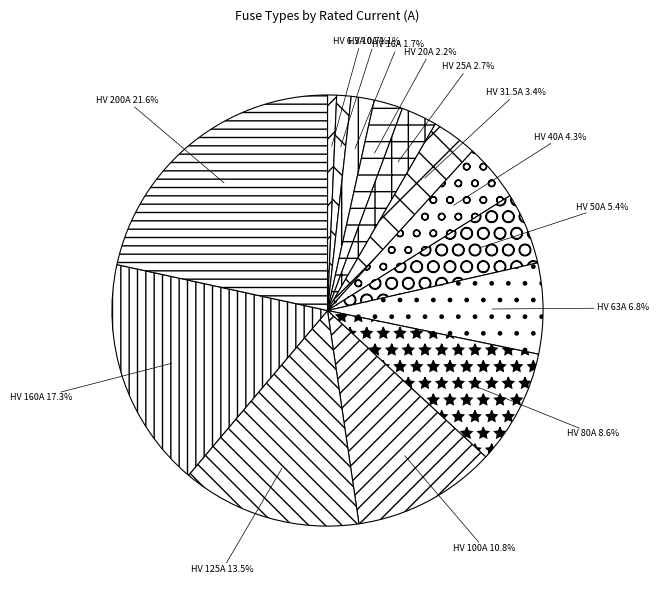

Is there any slice that represents more than half of the pie?

No